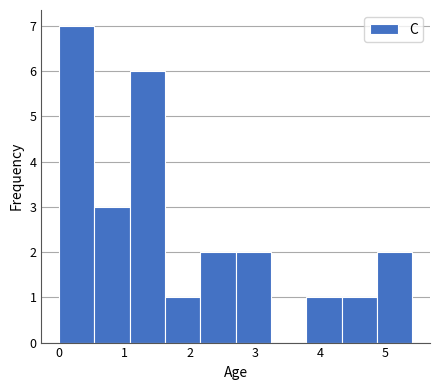

How tall is the bar that spans 2.7 to 3.2 on the x-axis? Neither the bar edges nor the heights are printed on the chart, so give them approximately, as read against the axes.

2